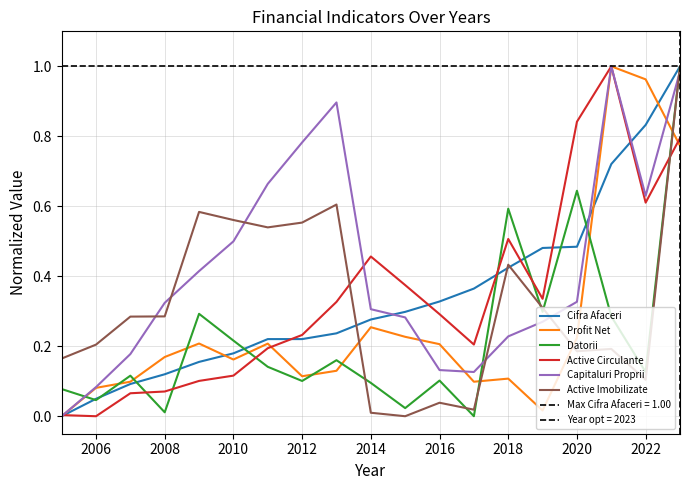

True or false: Cifra Afaceri and Capitaluri Proprii cross at least once.

True